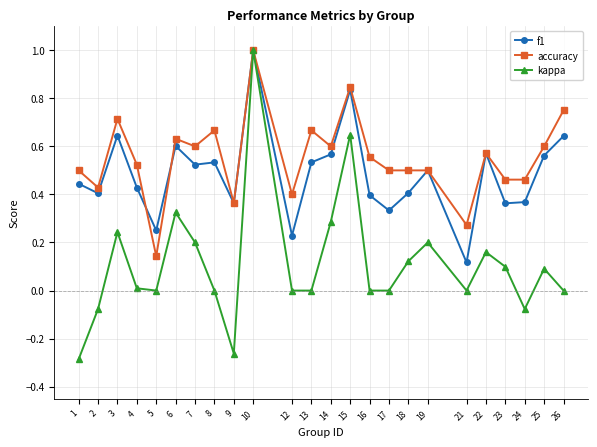

Count the number of data series in this chart.

3